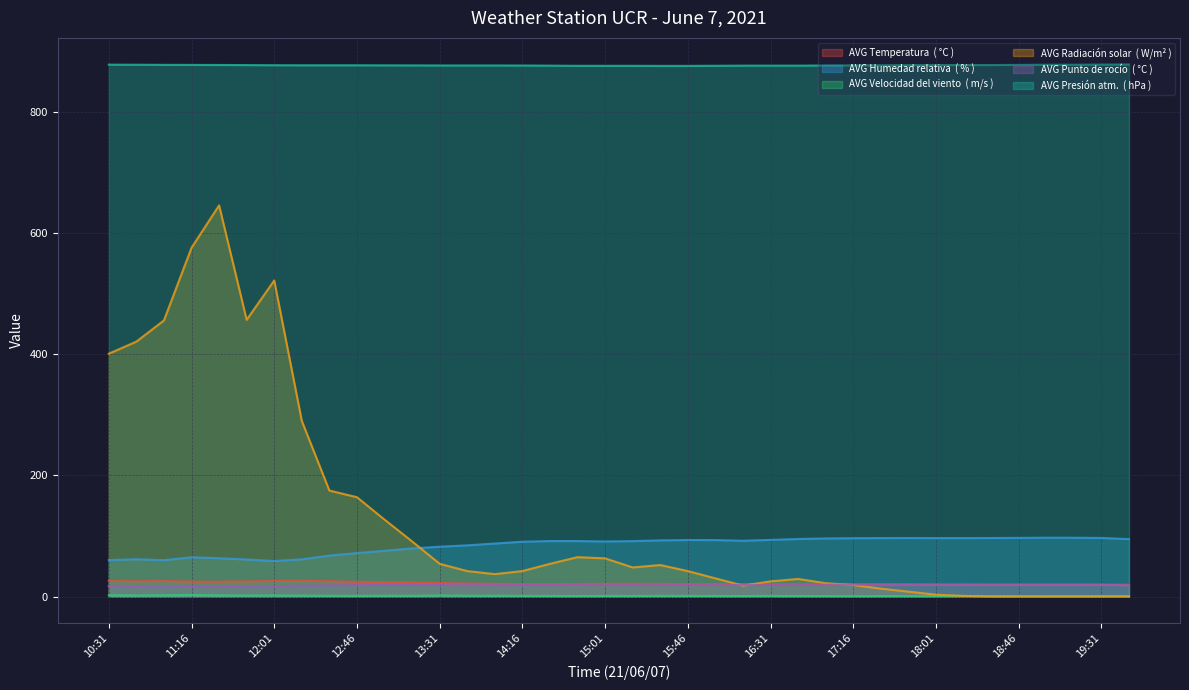

Between 14:46 and 18:16, which is larger?

14:46